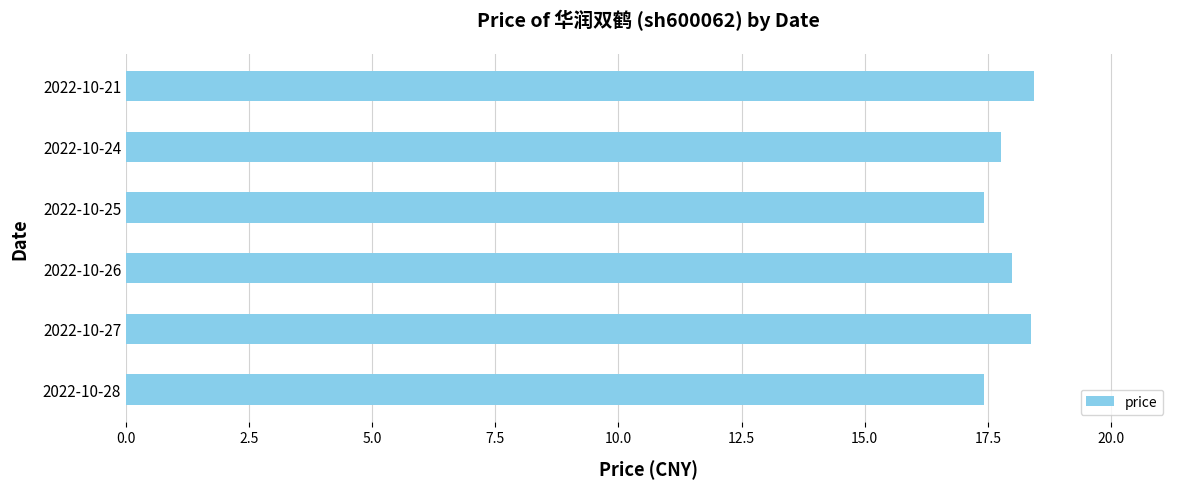

How many bars are there in total?

6